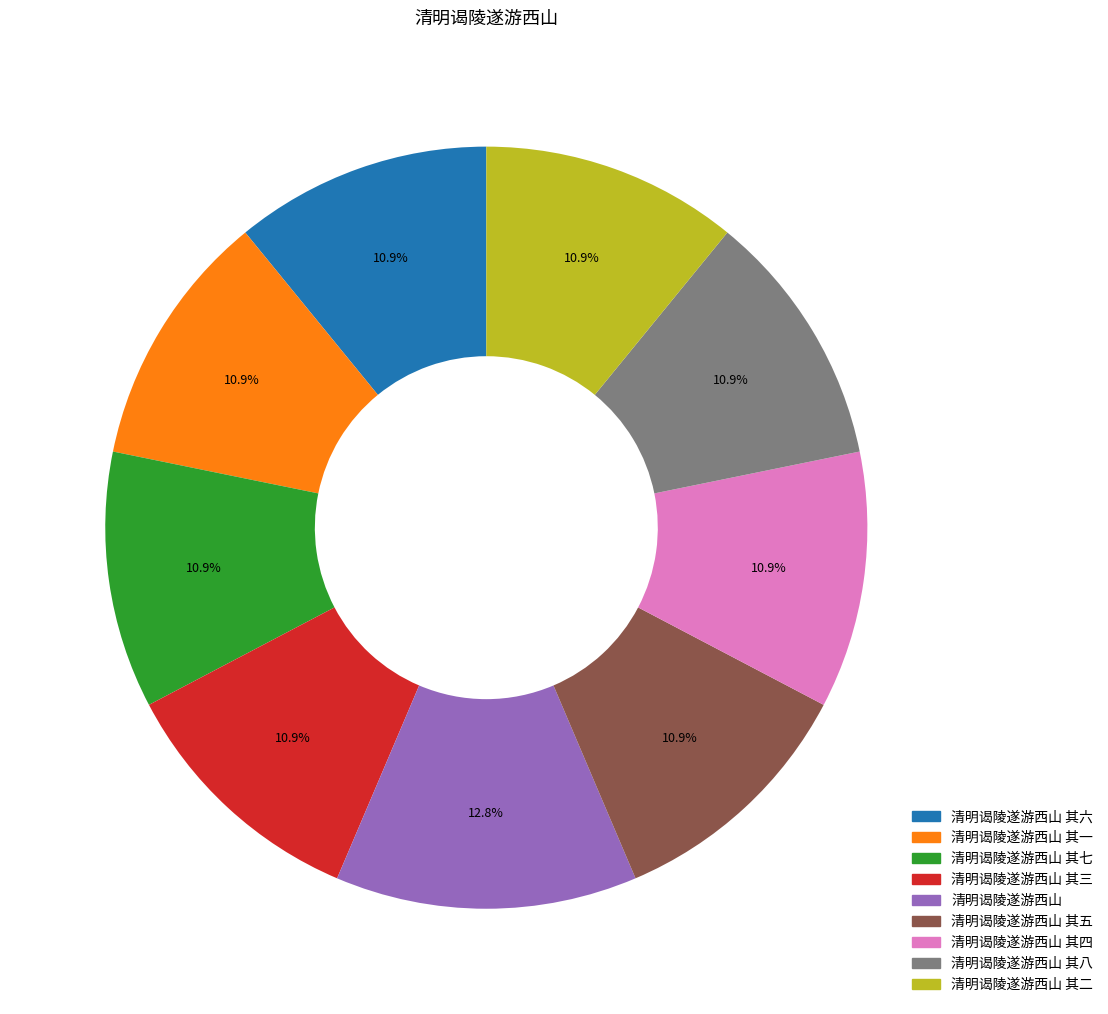

Is there any slice that represents more than half of the pie?

No